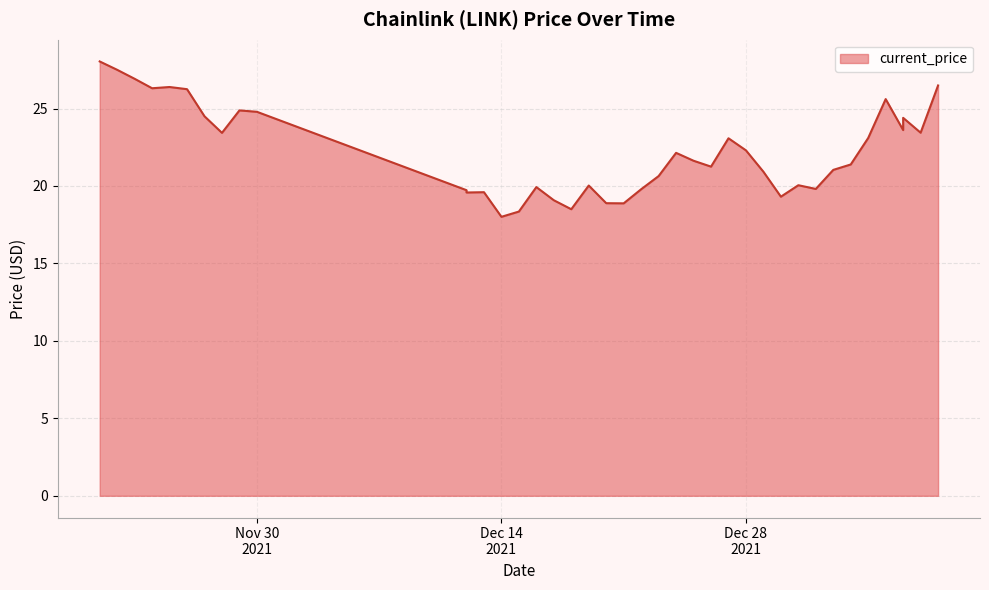

Reading right to left, what are all the values shown in this chart?

26.5	23.4	24.4	23.6	25.6	23.1	21.4	21.0	19.8	20.1	19.3	20.9	22.3	23.1	21.2	21.6	22.1	20.6	19.8	18.9	18.9	20.0	18.5	19.1	19.9	18.4	18.0	19.6	19.6	19.7	24.8	24.9	23.4	24.5	26.2	26.4	26.3	26.9	27.5	28.0